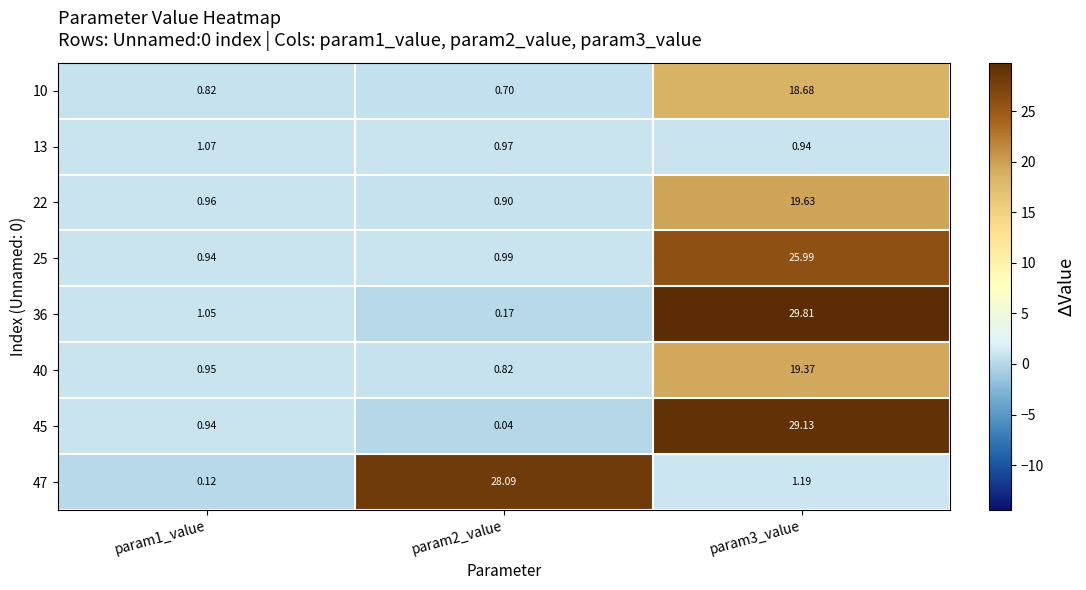

Reading right to left, list all the values displayed in this chart.

10: param3_value=18.7	param2_value=0.7	param1_value=0.8
13: param3_value=0.9	param2_value=1.0	param1_value=1.1
22: param3_value=19.6	param2_value=0.9	param1_value=1.0
25: param3_value=26.0	param2_value=1.0	param1_value=0.9
36: param3_value=29.8	param2_value=0.2	param1_value=1.1
40: param3_value=19.4	param2_value=0.8	param1_value=0.9
45: param3_value=29.1	param2_value=0.0	param1_value=0.9
47: param3_value=1.2	param2_value=28.1	param1_value=0.1